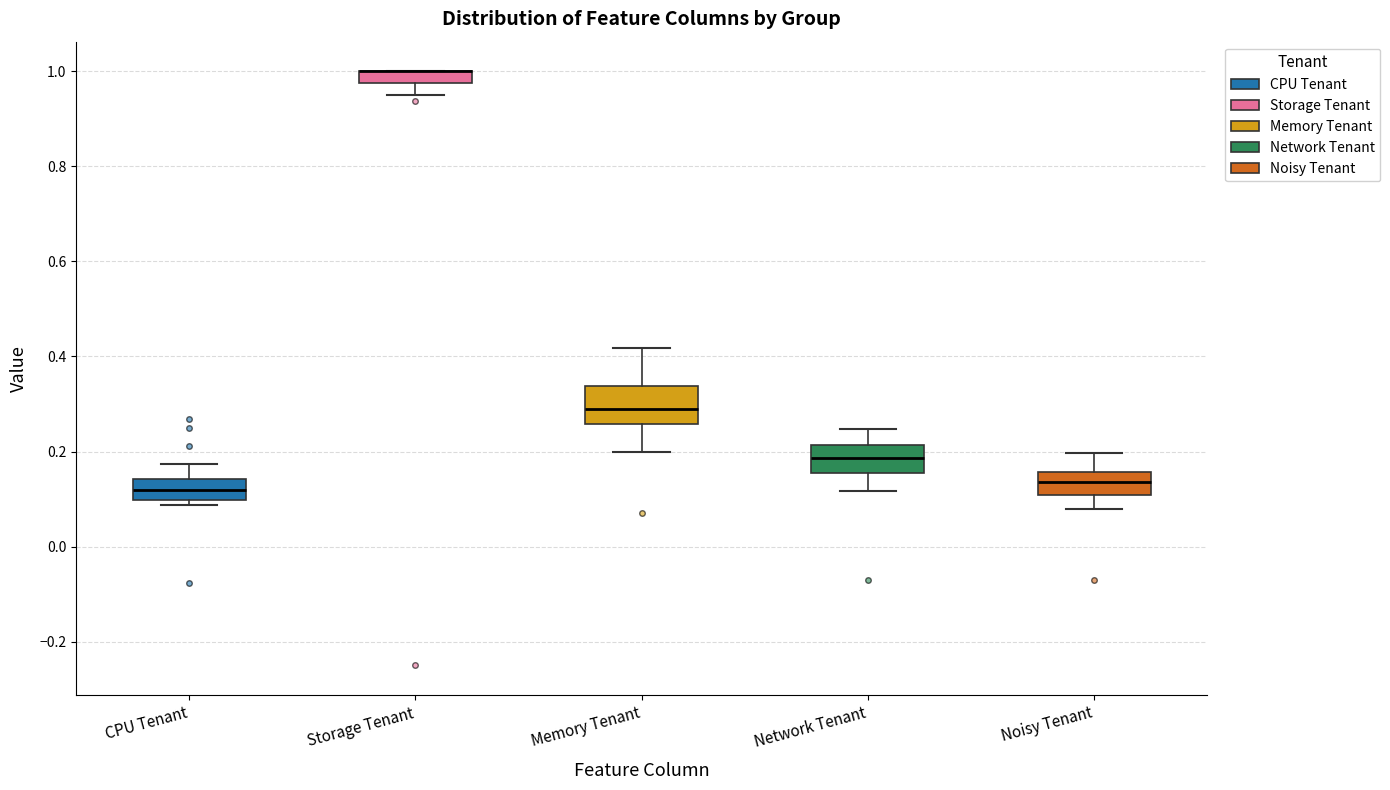

Where does the lower whisker of the box for Memory Tenant end on the y-axis? The values are not printed on the chart, so give them approximately, as read against the axis.

0.20